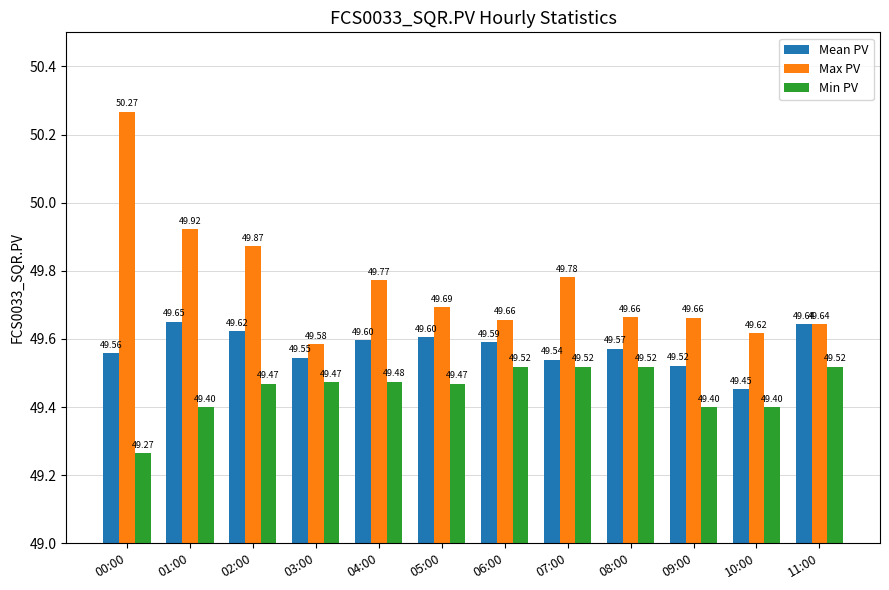

Rank the series by their average value, from lowest to highest.

Min PV, Mean PV, Max PV